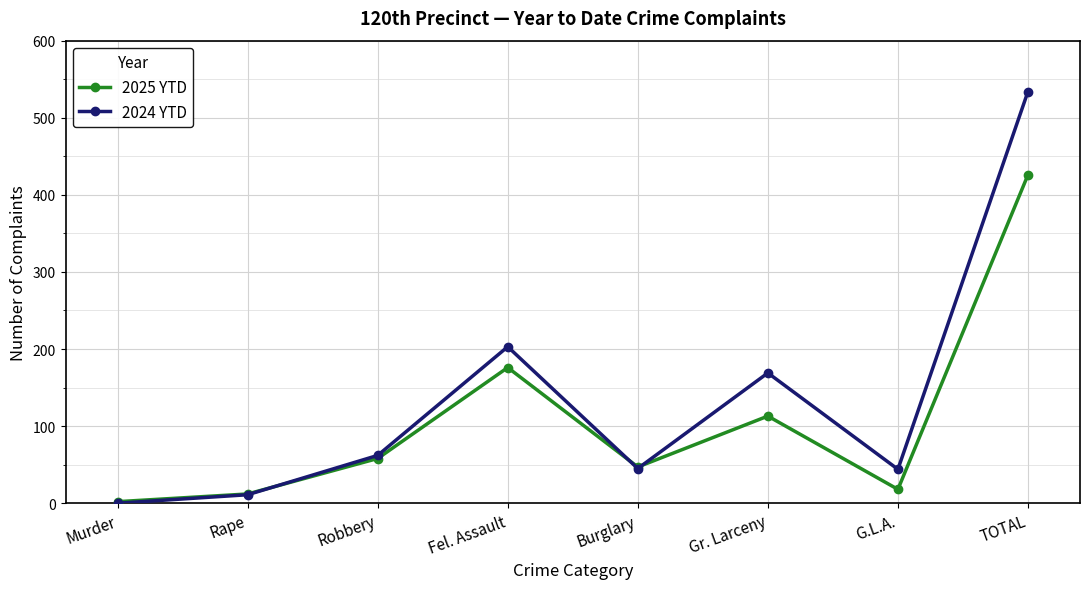

List the series in order of their overall mean, lowest first.

2025 YTD, 2024 YTD